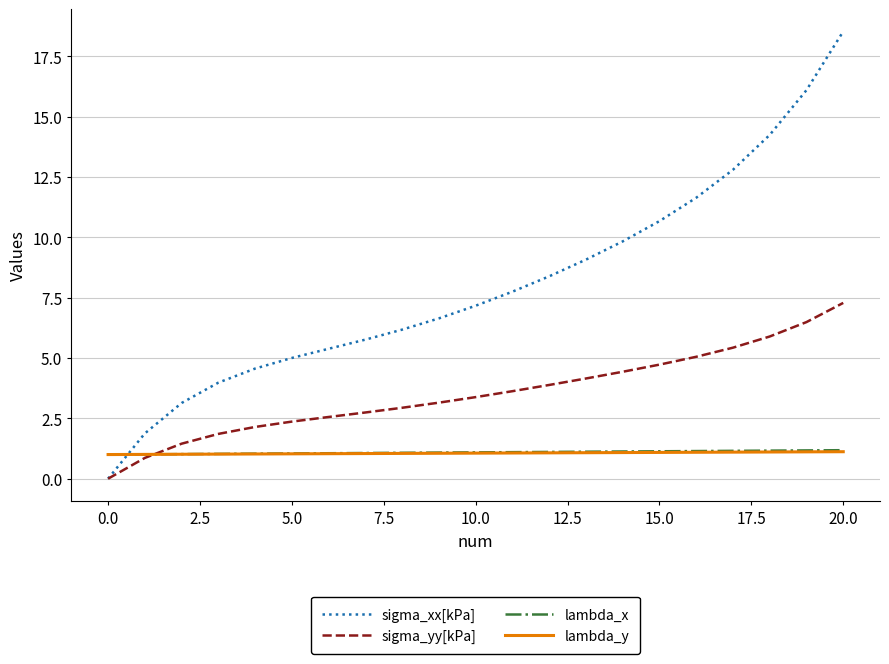

At how many categories does at least one series exceed 2?

19